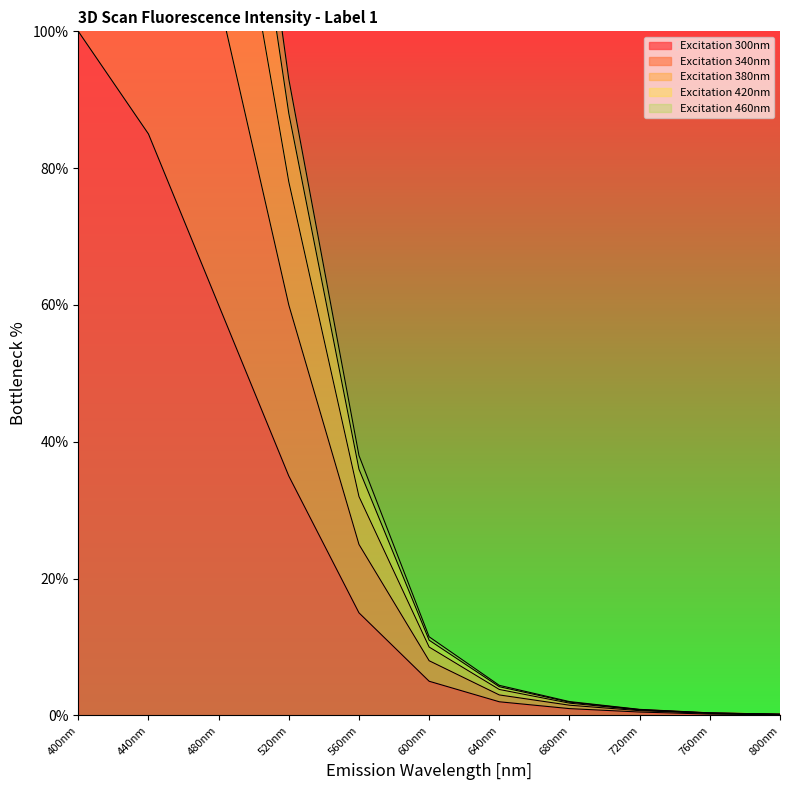

The Excitation 300nm series shows 38.5 at 480nm. True or false?

False